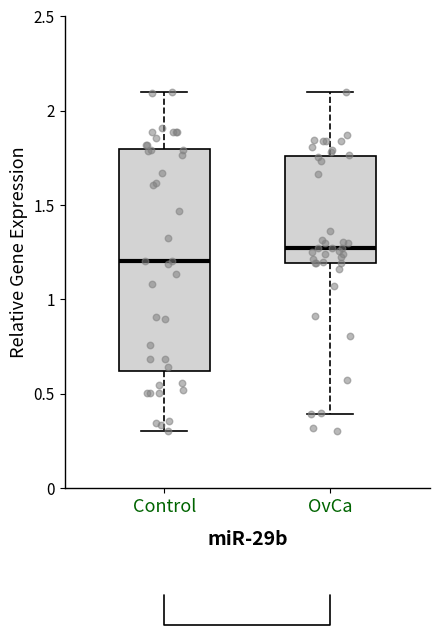

Which box's median line is the lowest?

Control